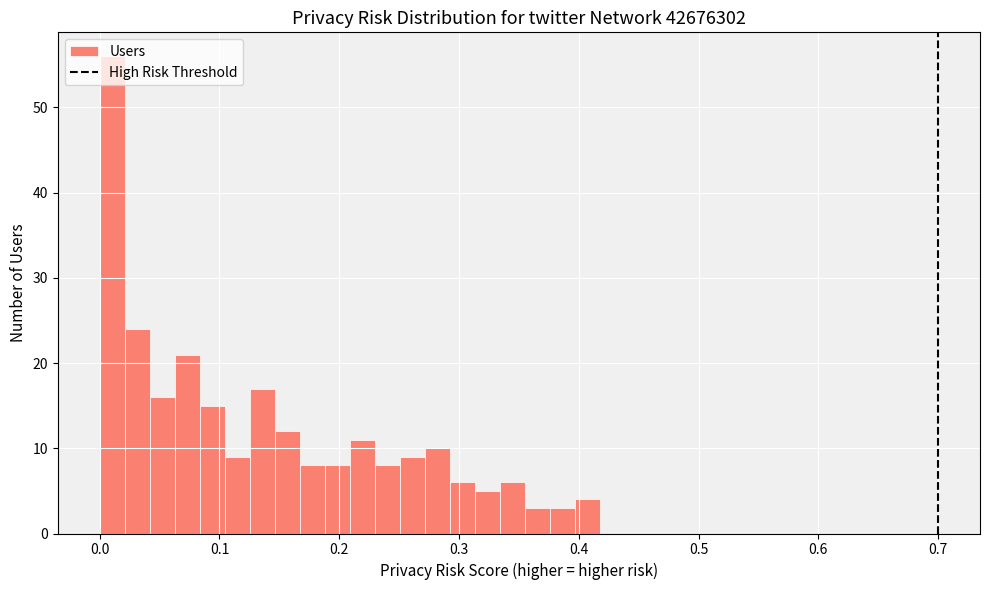

Read against the x-axis, roughly where is the centre of the tallest bar?

0.01